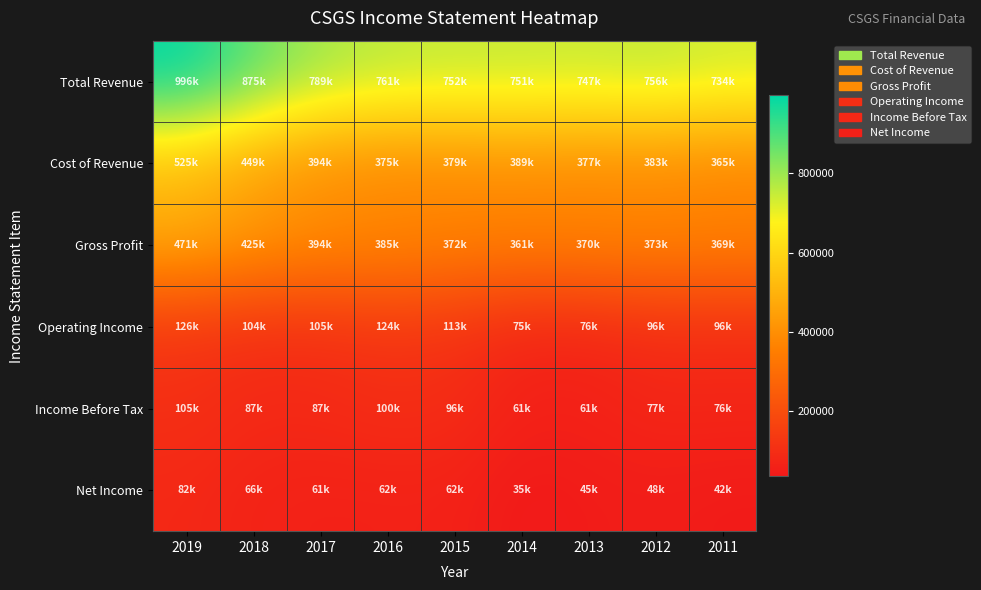

Which label corresponds to the largest value in the chart?

2019